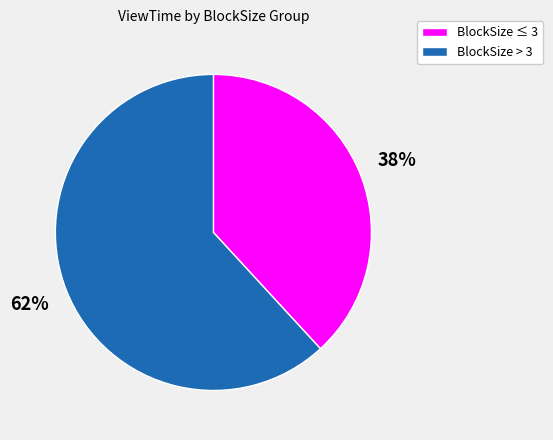

What is the largest slice in the pie chart?

BlockSize > 3